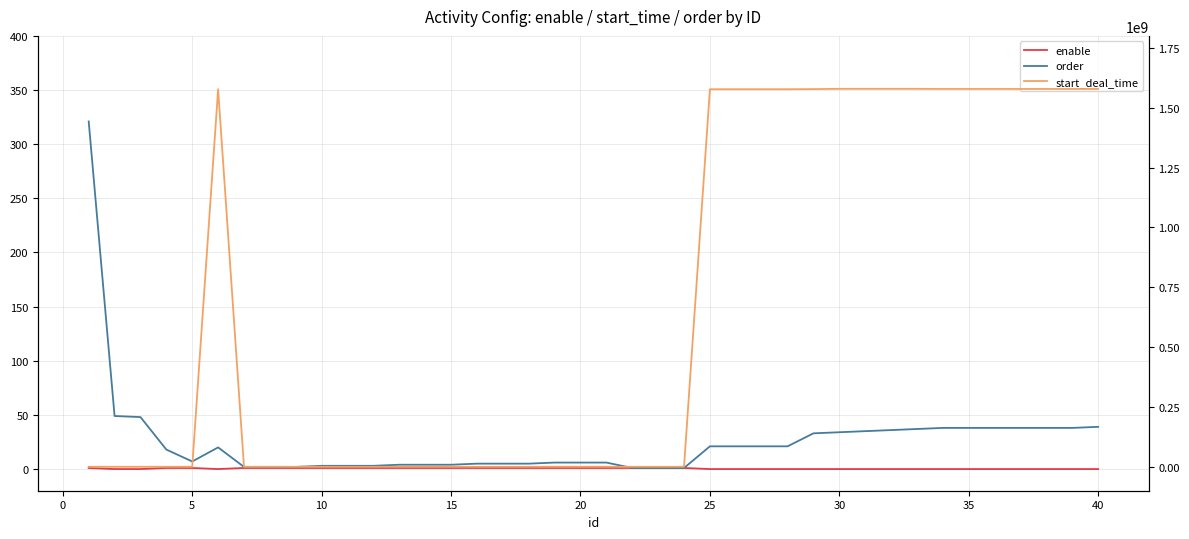

What is the minimum value for order?

1